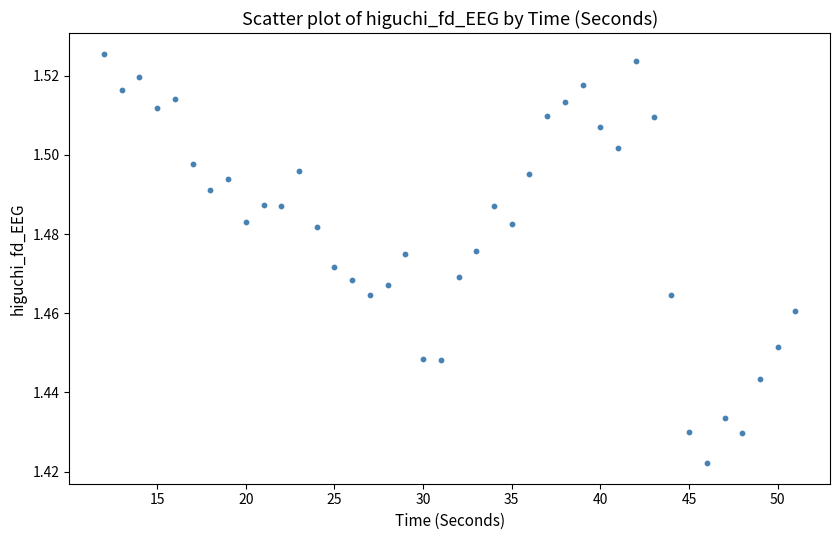

How many data points are displayed?

40